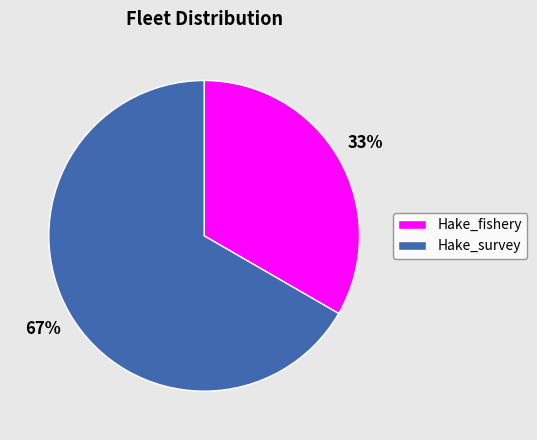

To the nearest percent, what is the average slice percentage?

50%